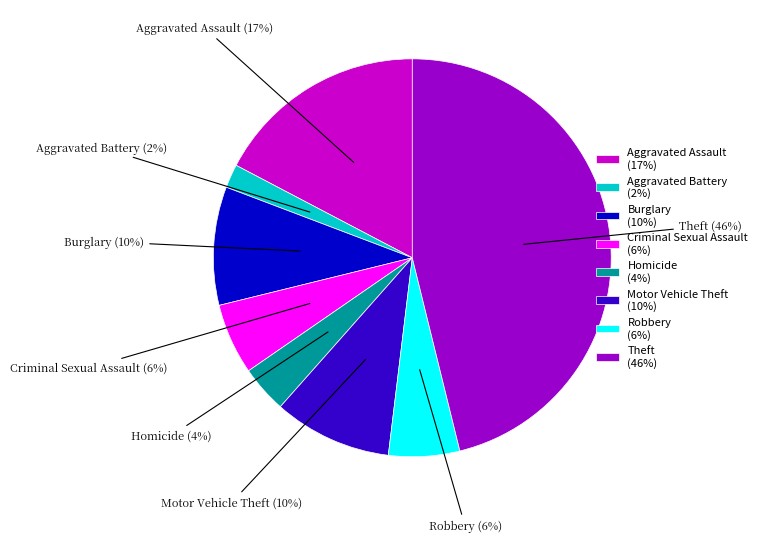

To the nearest percent, what portion does Aggravated Battery (2%) represent?

2%